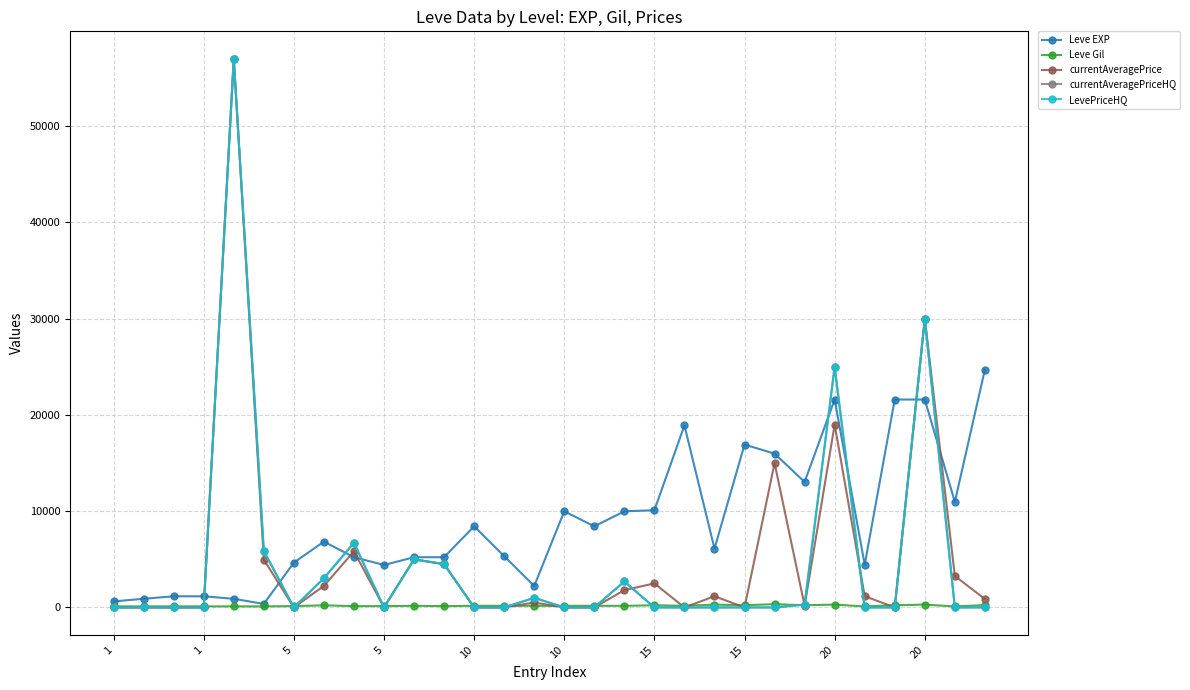

Is this an area chart (filled region under the line)?

No